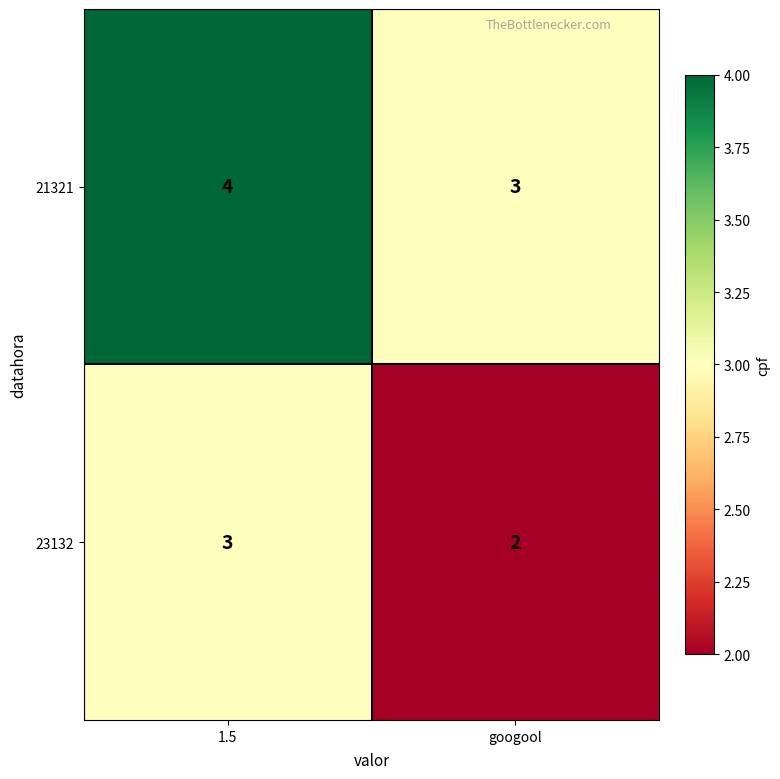

List the series in order of their overall mean, lowest first.

23132, 21321